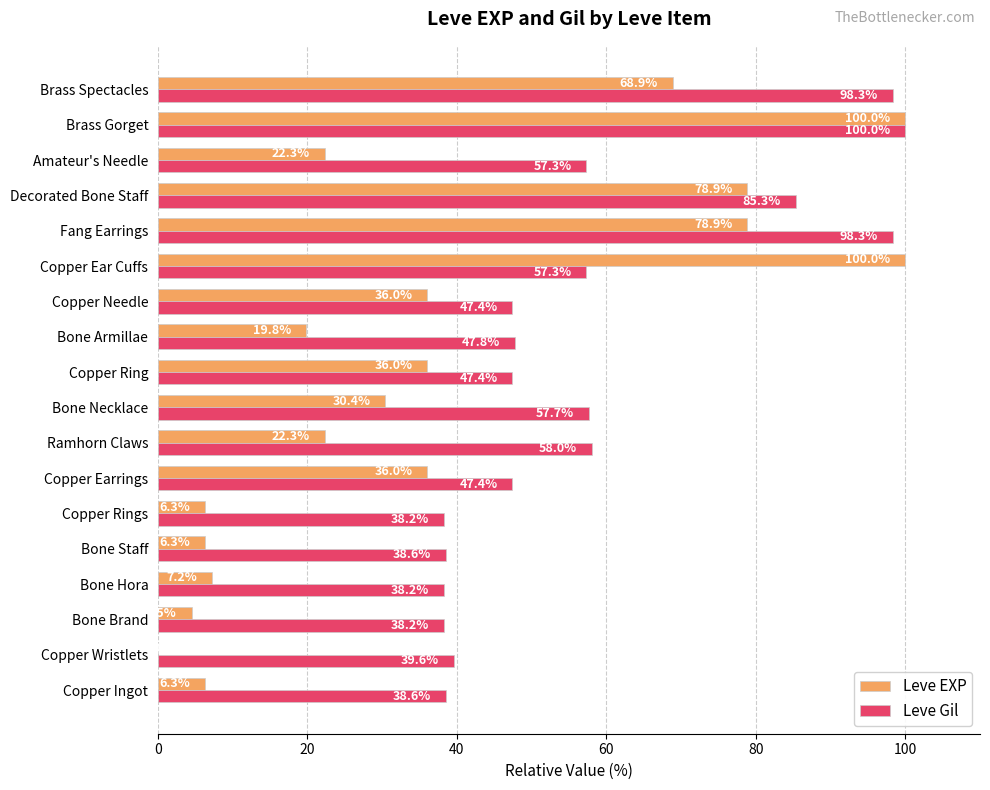

Between Bone Brand and Copper Rings, which series saw the biggest shift?

Leve EXP